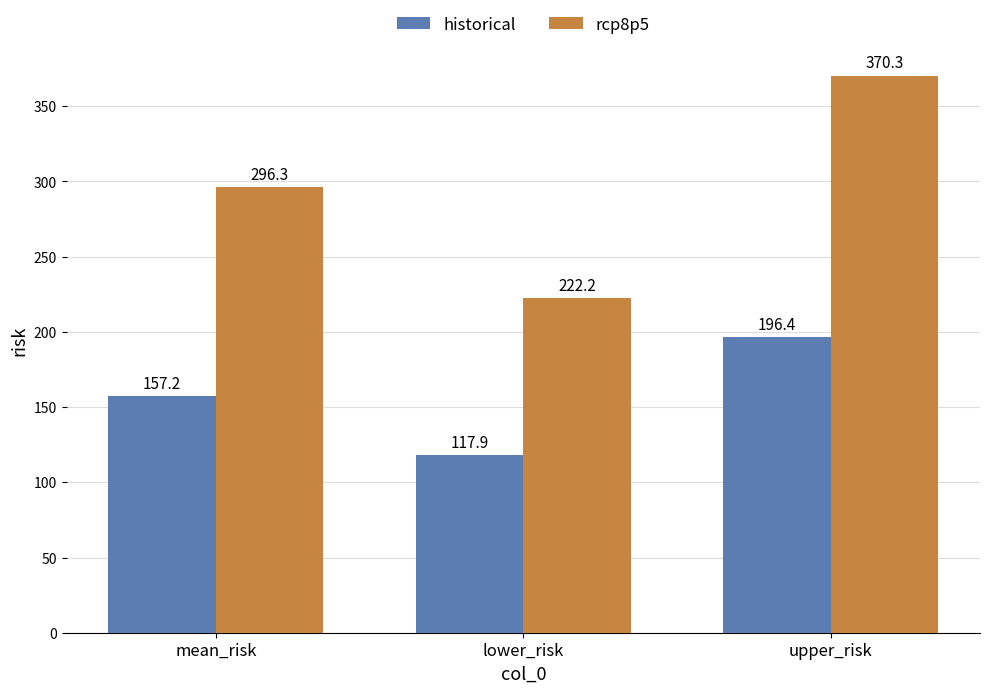

Is the value of historical at lower_risk greater than the value of rcp8p5 at upper_risk?

No